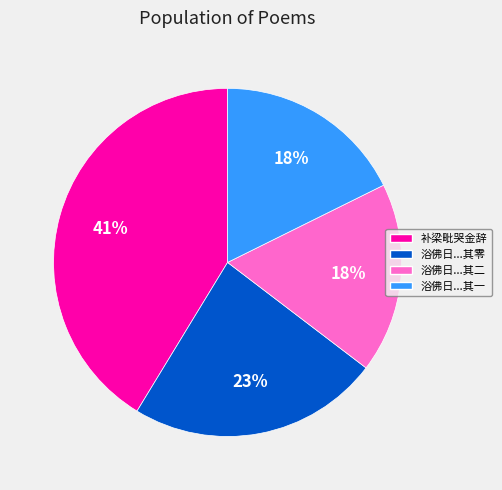

How many slices are in this pie chart?

4